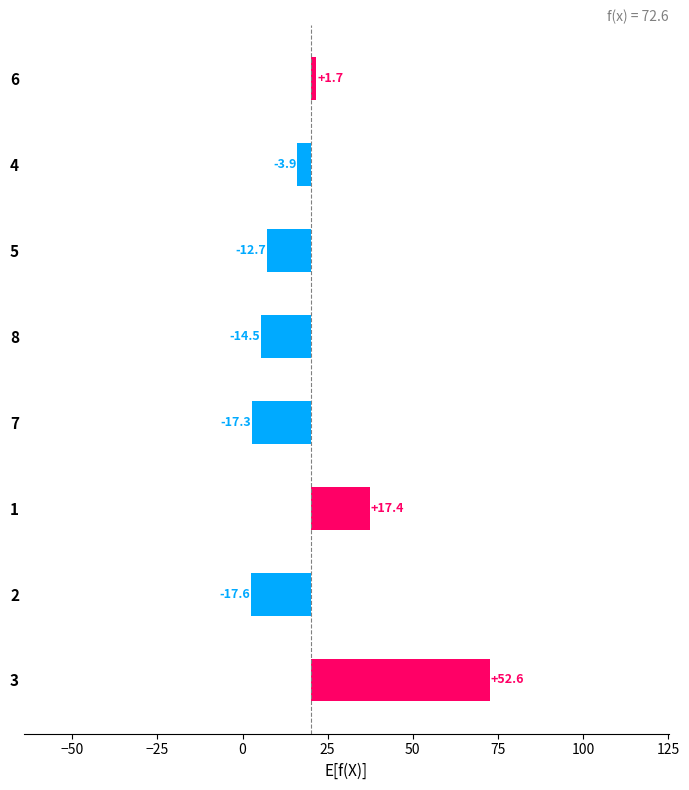

How many data points are less than -3?

5